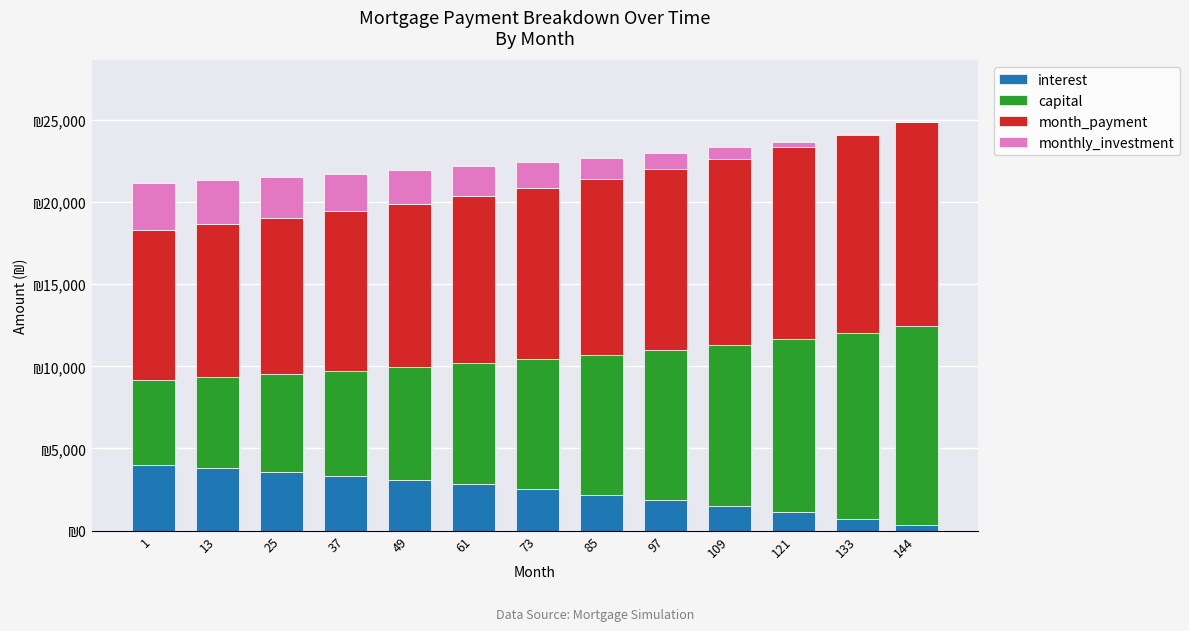

Between 61 and 13, which is larger?

13